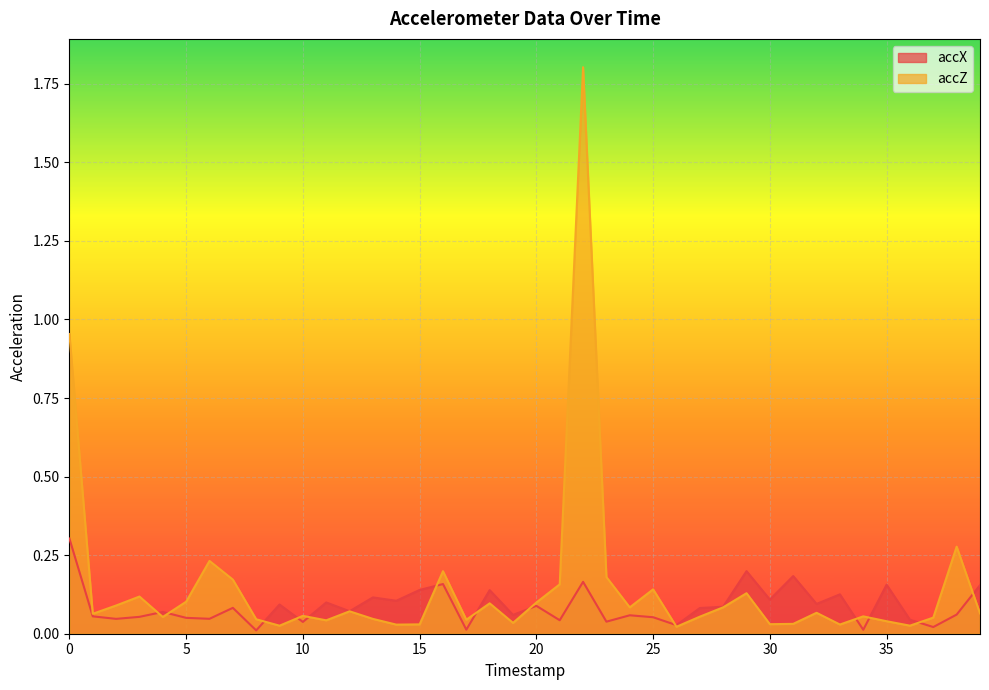

Is it true that accZ equals 1.3 at 0?

False